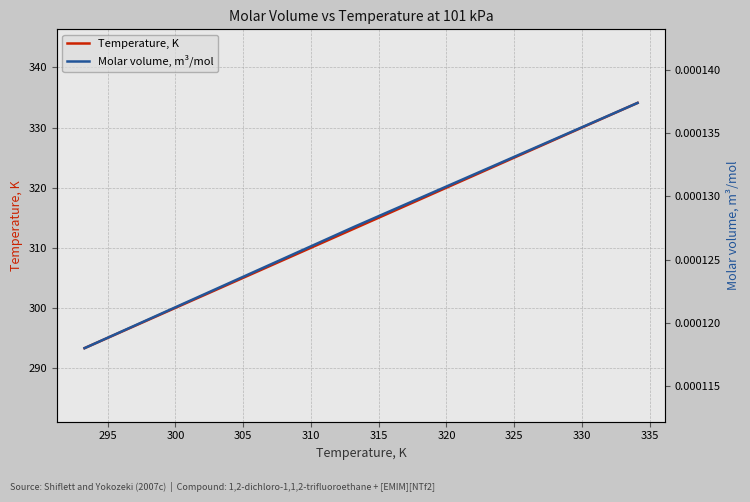

How many values in the Temperature, K series exceed 313?

2